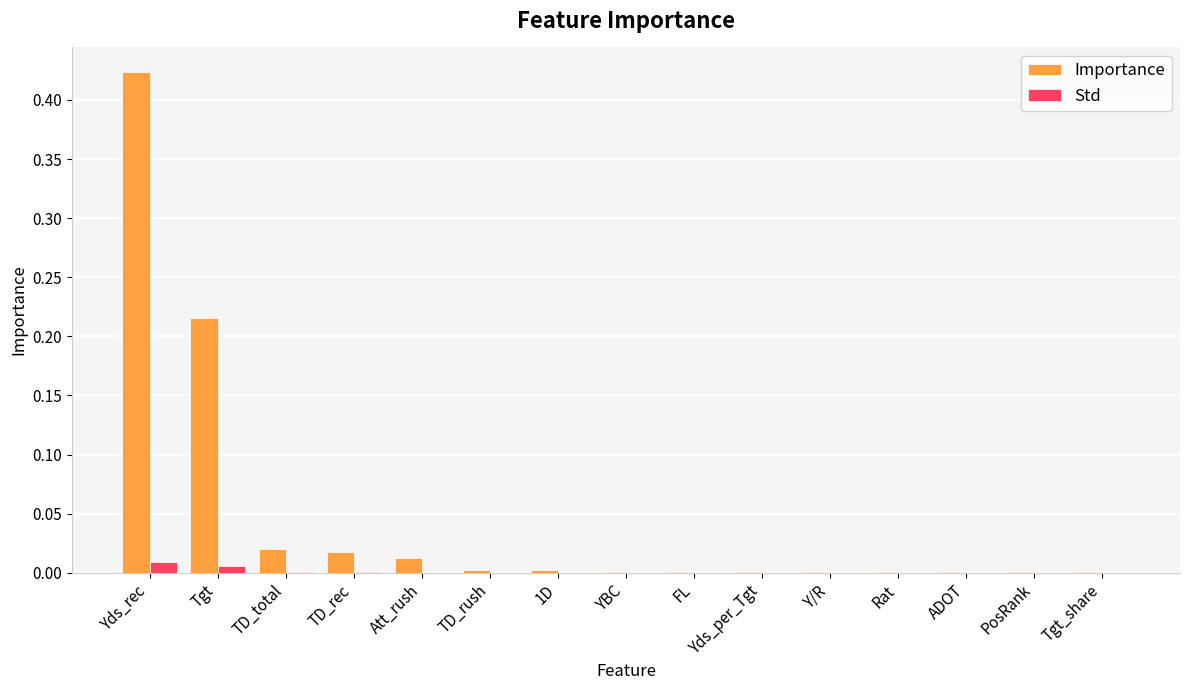

True or false: Std has a value of 0.0 at FL.

True